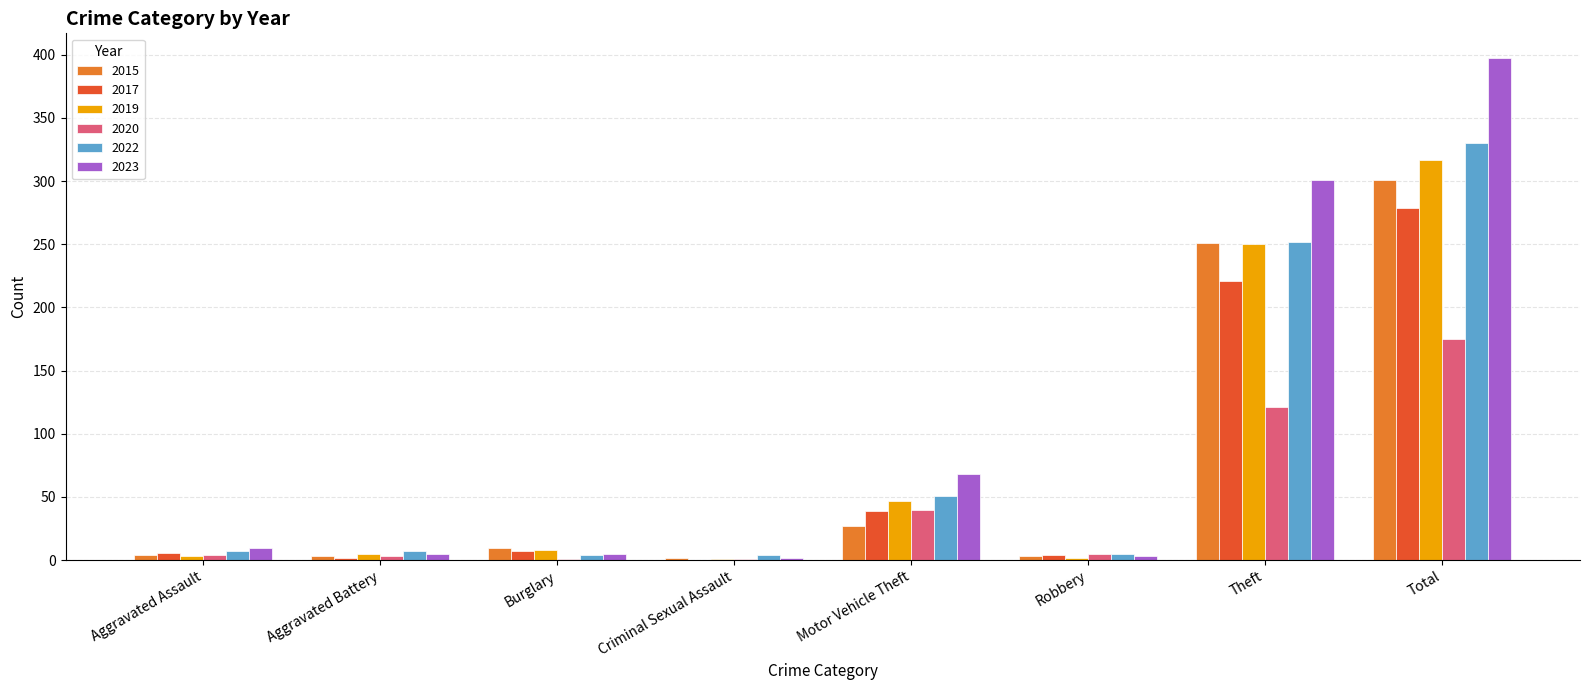

Which category has the highest value in the 2015 series?

Total